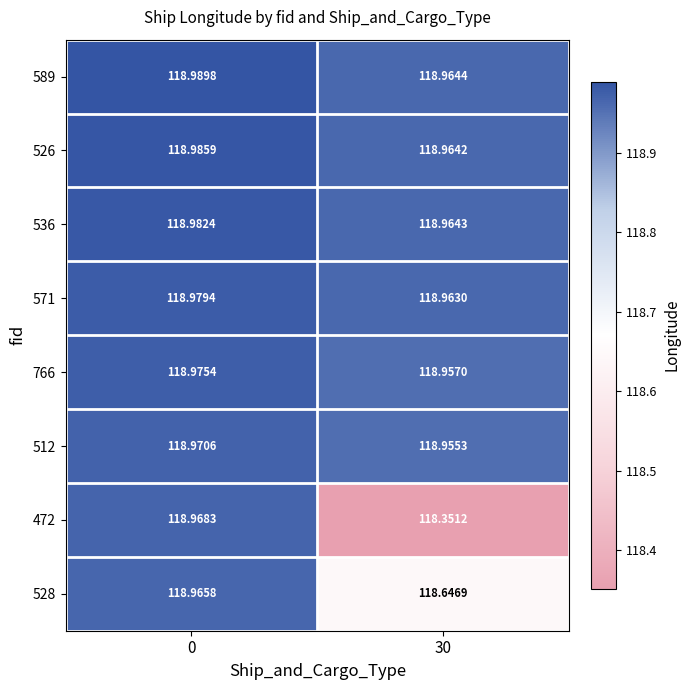

Which series has the largest range (max minus min)?

472